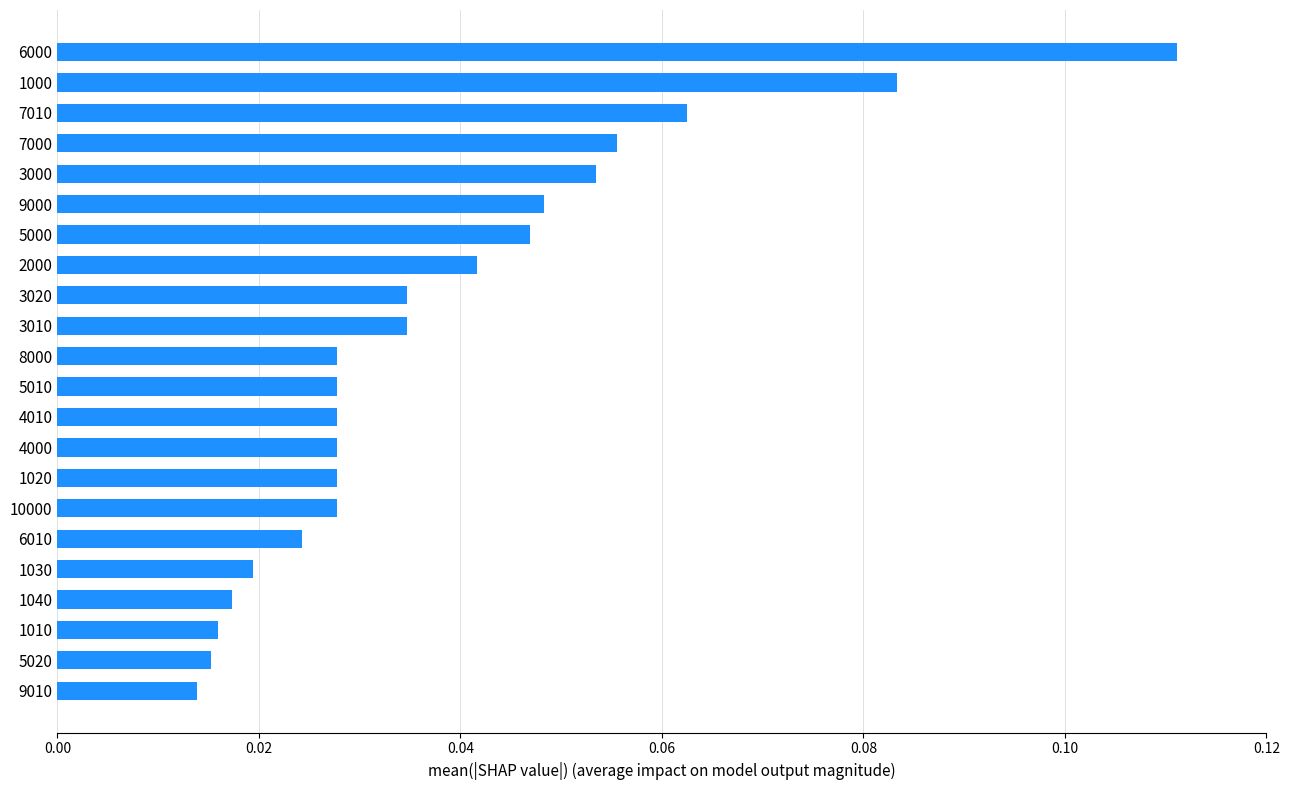

How many series are shown in this chart?

1